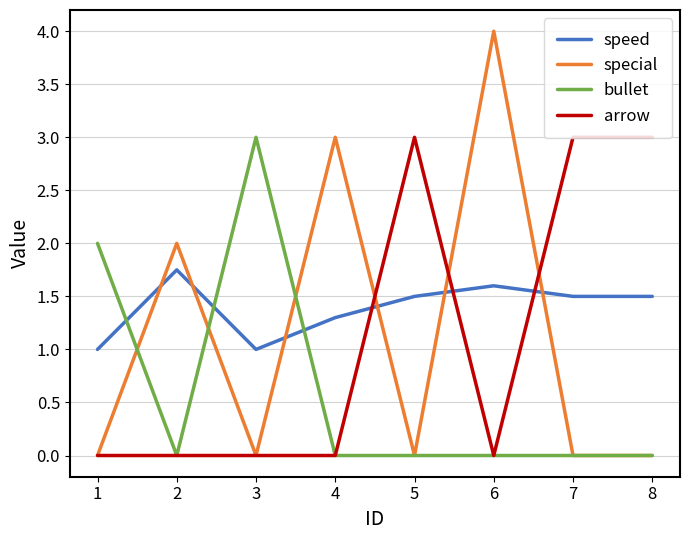

What is the total value across all series at 7?

4.5